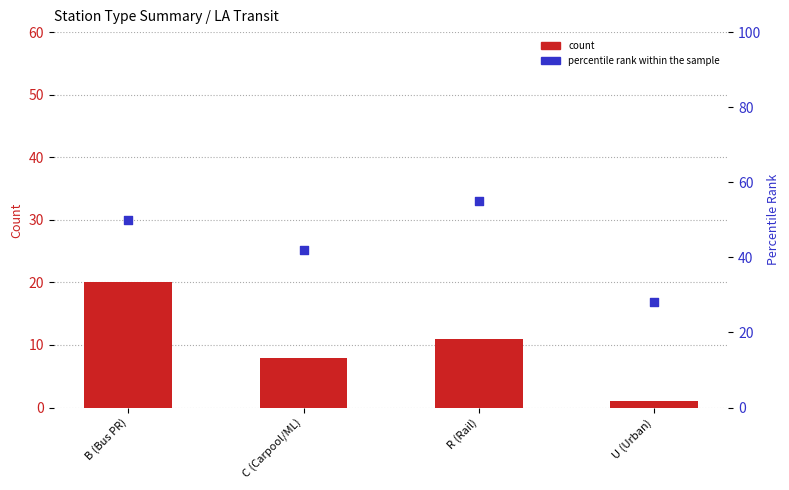

What are all the series names shown in the legend?

count, percentile rank within the sample